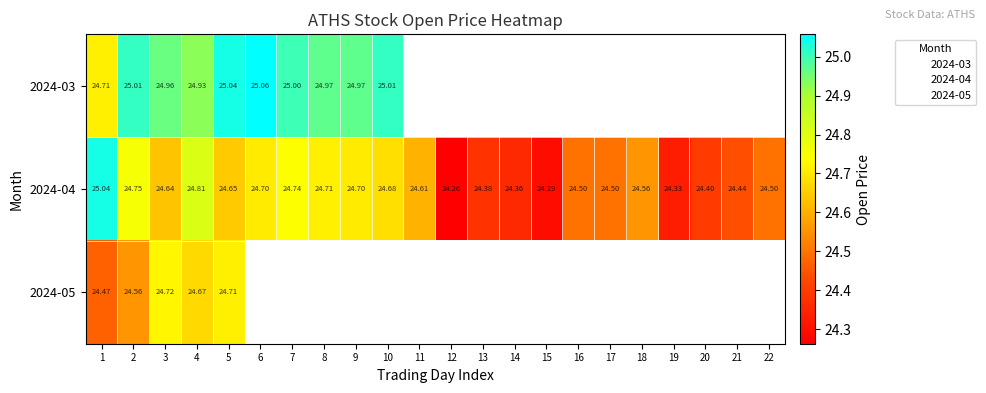

List the series in order of their peak value, highest first.

2024-03, 2024-04, 2024-05